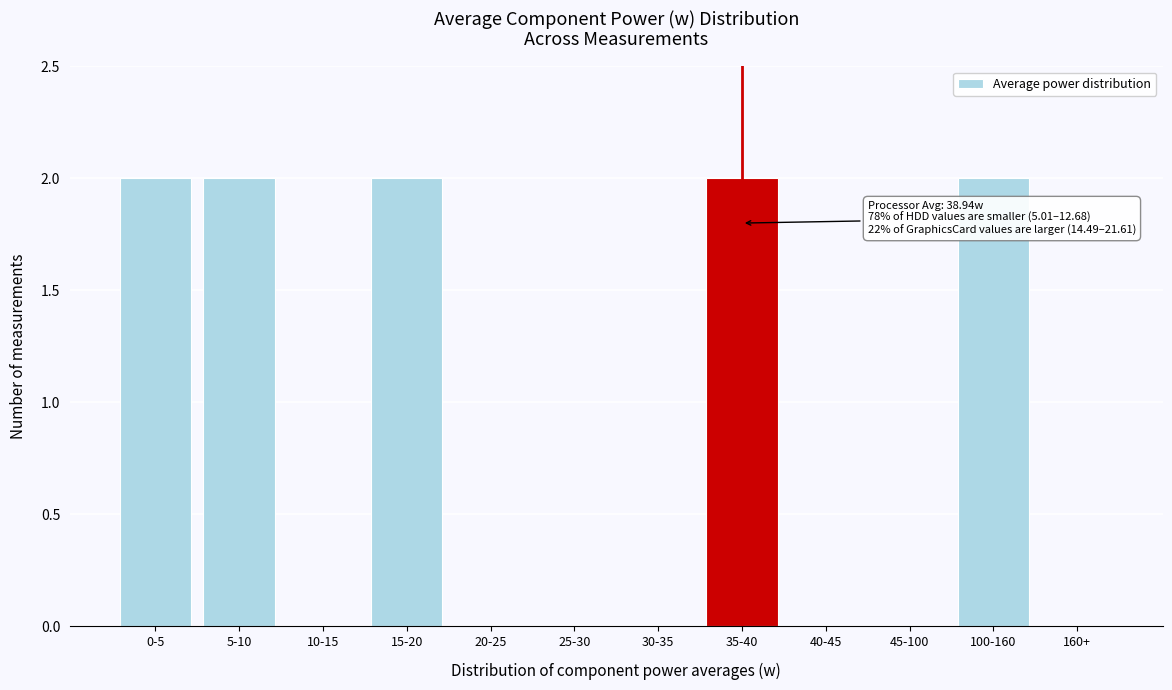

Reading right to left, transcribe all the data shown in this chart.

160+=0	100-160=2	45-100=0	40-45=0	35-40=2	30-35=0	25-30=0	20-25=0	15-20=2	10-15=0	5-10=2	0-5=2